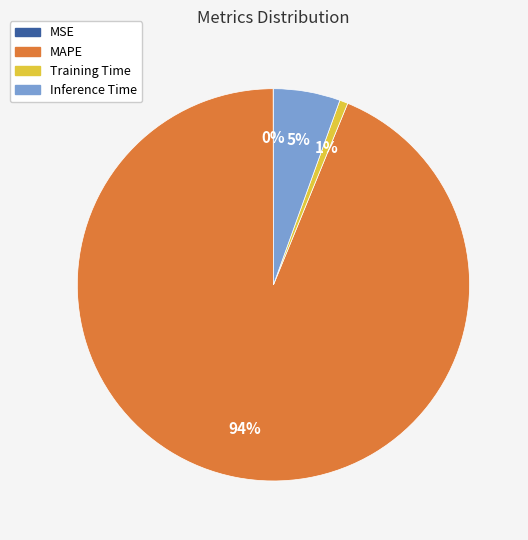

What percentage is the Training Time slice, to the nearest percent?

1%